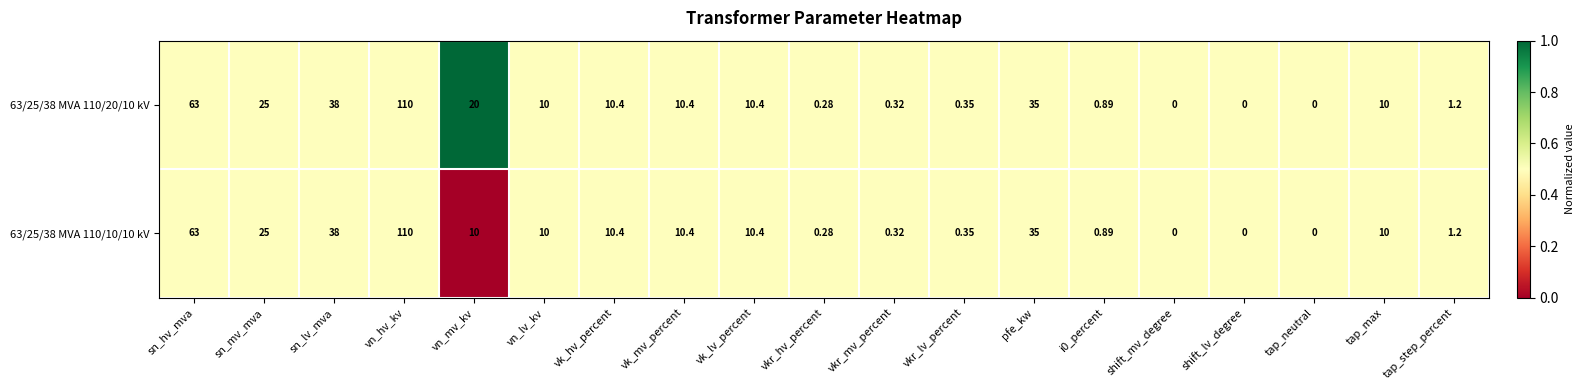

At which category is the sum across all series the highest?

vn_hv_kv